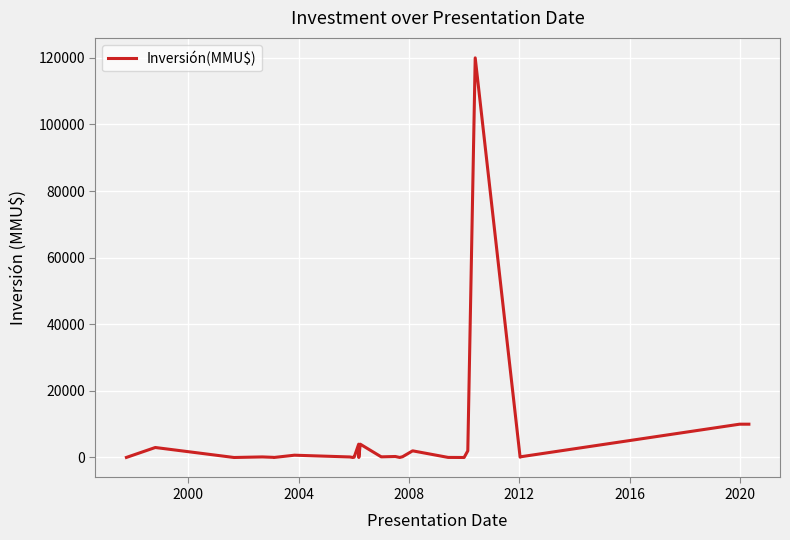

What is the maximum value shown in the chart?

120000